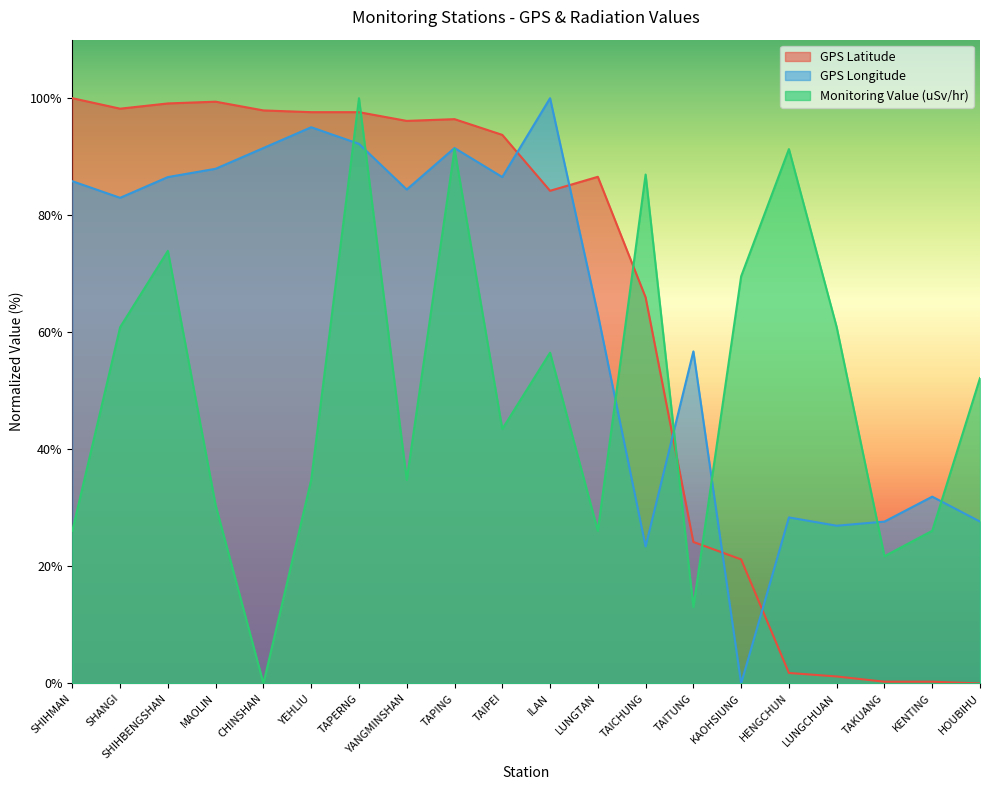

True or false: GPS Longitude and Monitoring Value (uSv/hr) intersect in this chart.

True